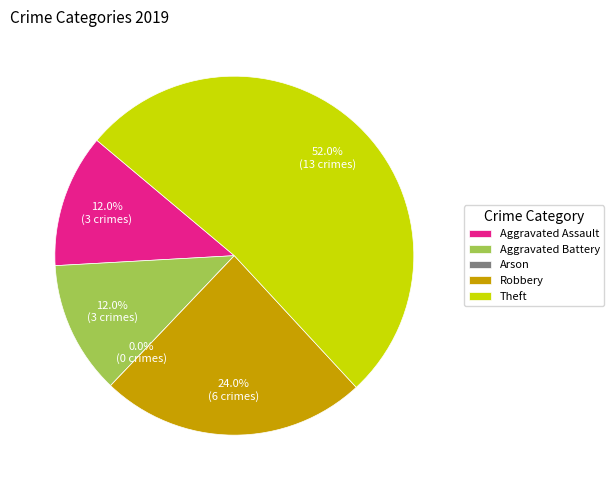

What is the ratio of the value at Robbery to the value at Aggravated Assault?

2.0